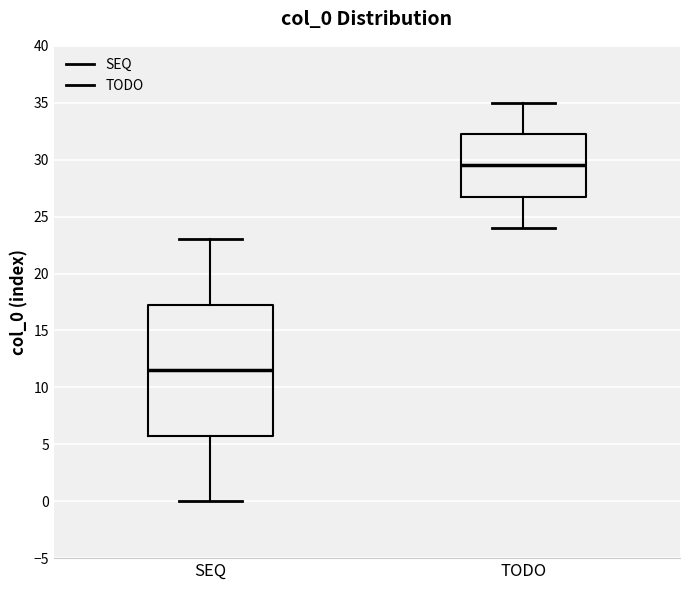

Which box's median line is the highest?

TODO